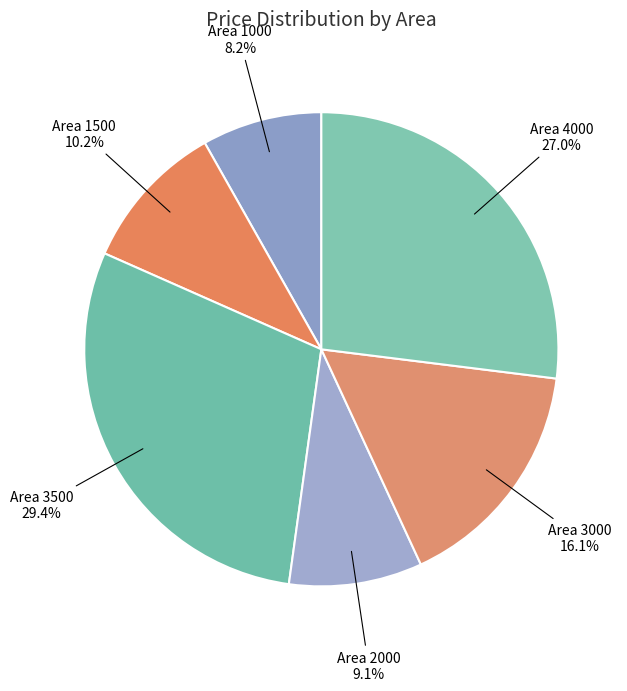

How many slices are in this pie chart?

6